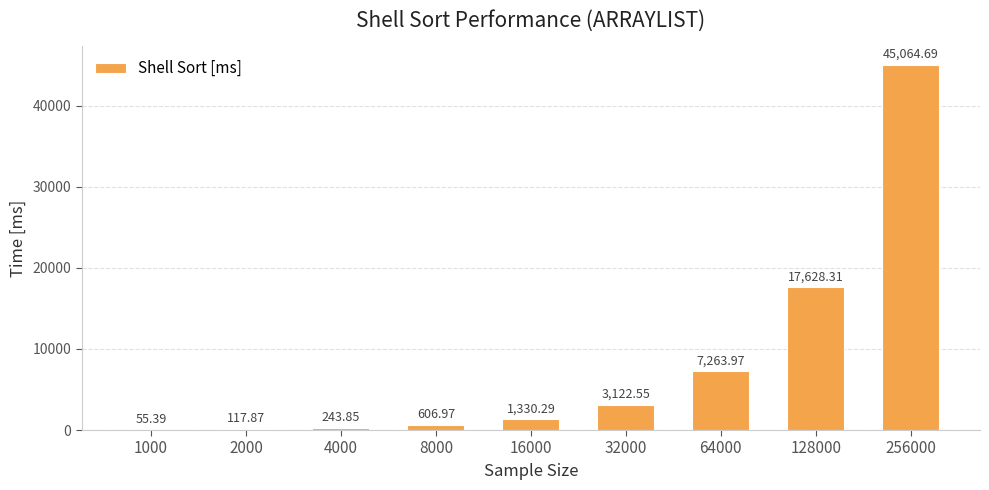

Approximately how many times larger is the value at 16000 compared to 8000?

2.2